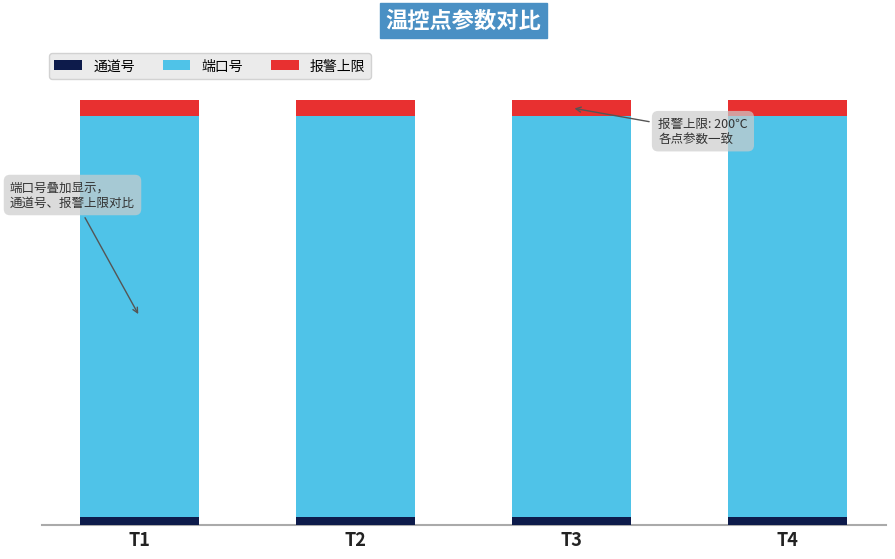

The value of 报警上限 at T1 is 54. True or false?

False